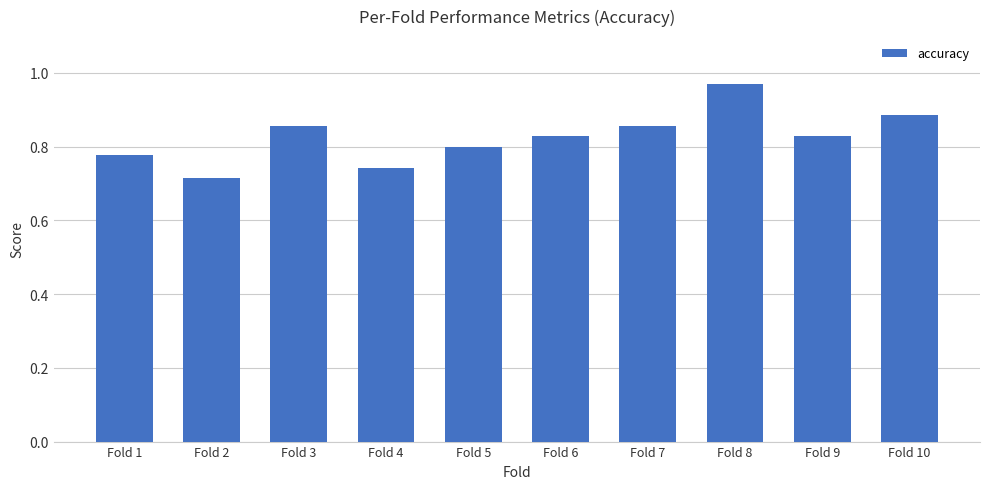

What is the sum of all values?

8.3